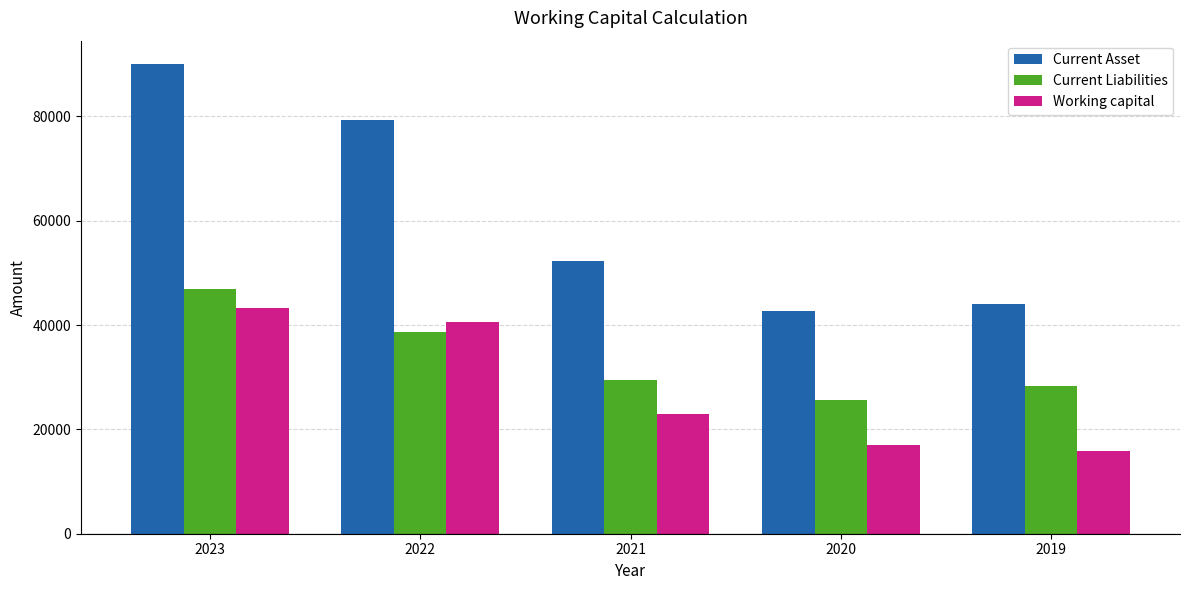

Rank the categories by Current Liabilities value from highest to lowest.

2023, 2022, 2021, 2019, 2020